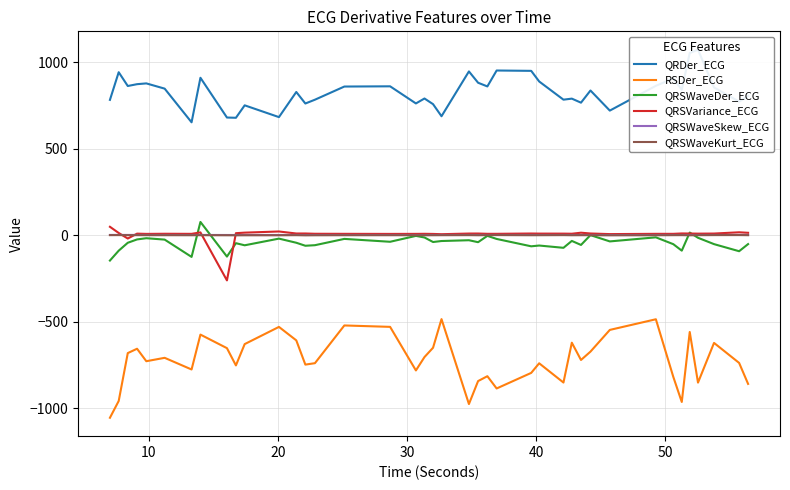

True or false: RSDer_ECG and QRSVariance_ECG intersect in this chart.

False